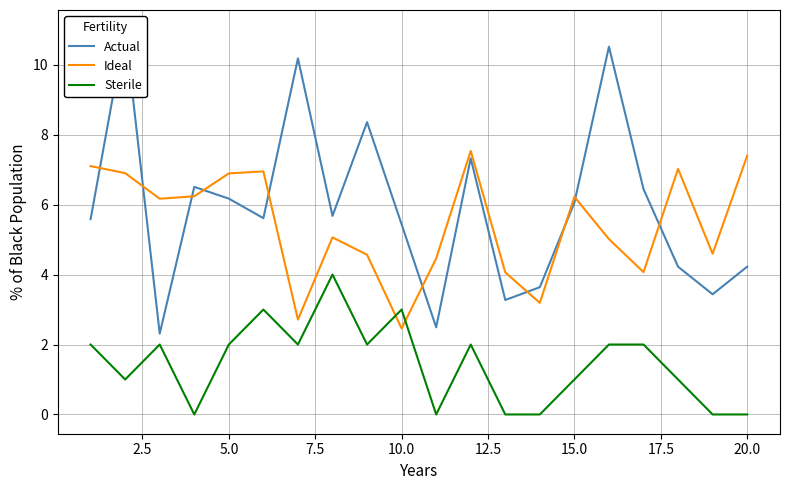

How many interior local valleys does the Ideal series have?

6